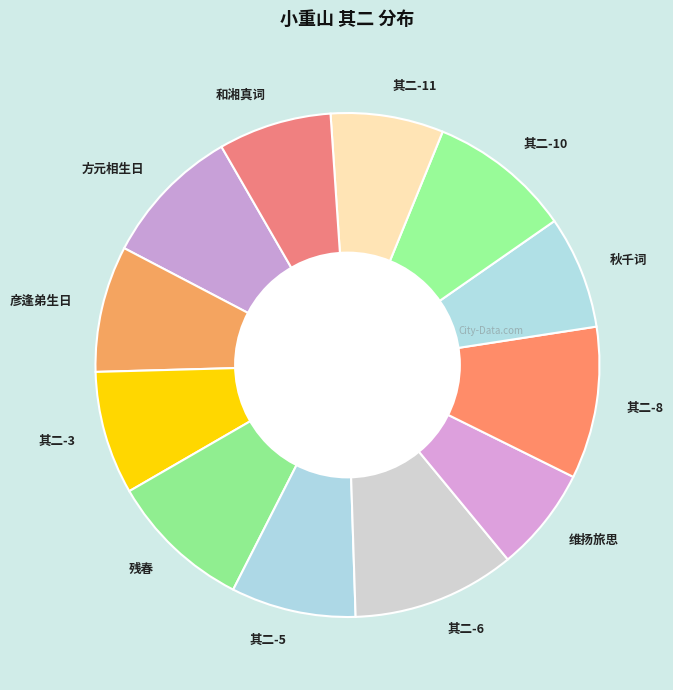

Combined, do 和湘真词 and 其二-10 account for over 50%?

No